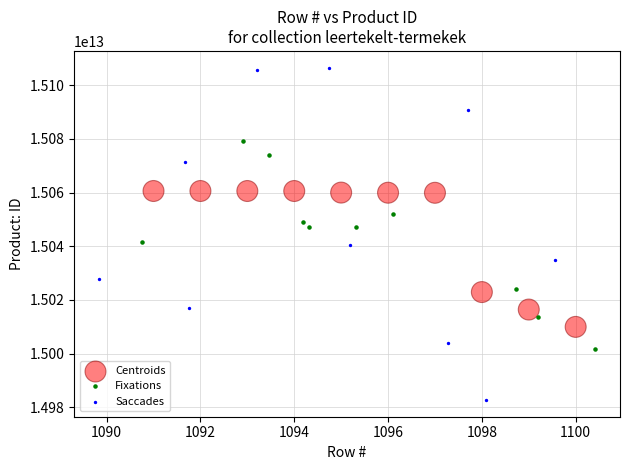

Which series has the largest Y range (max minus min)?

Saccades